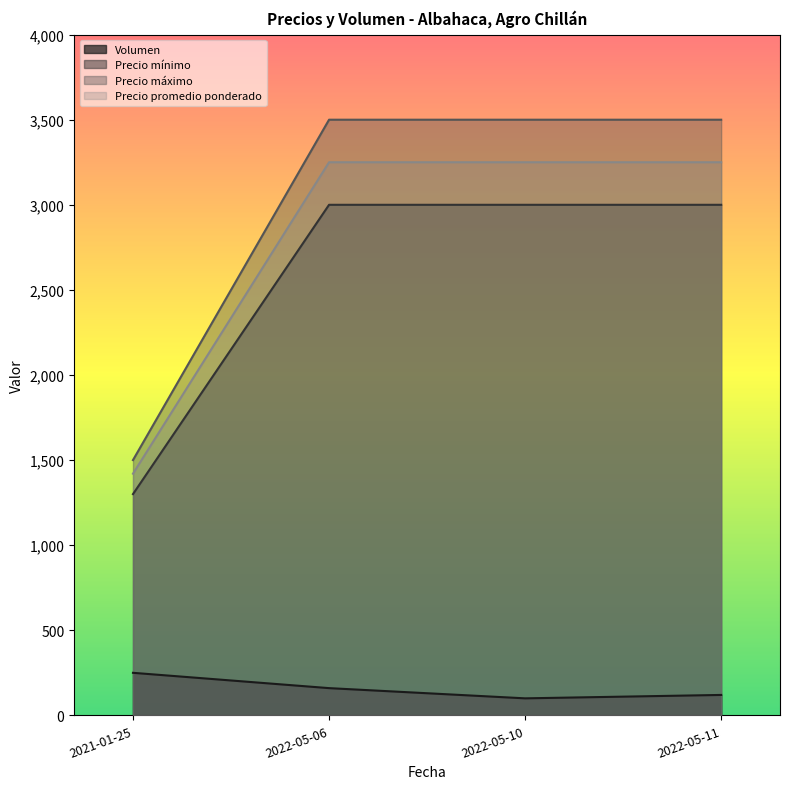

Where is the first local minimum for Precio máximo?

2021-01-25